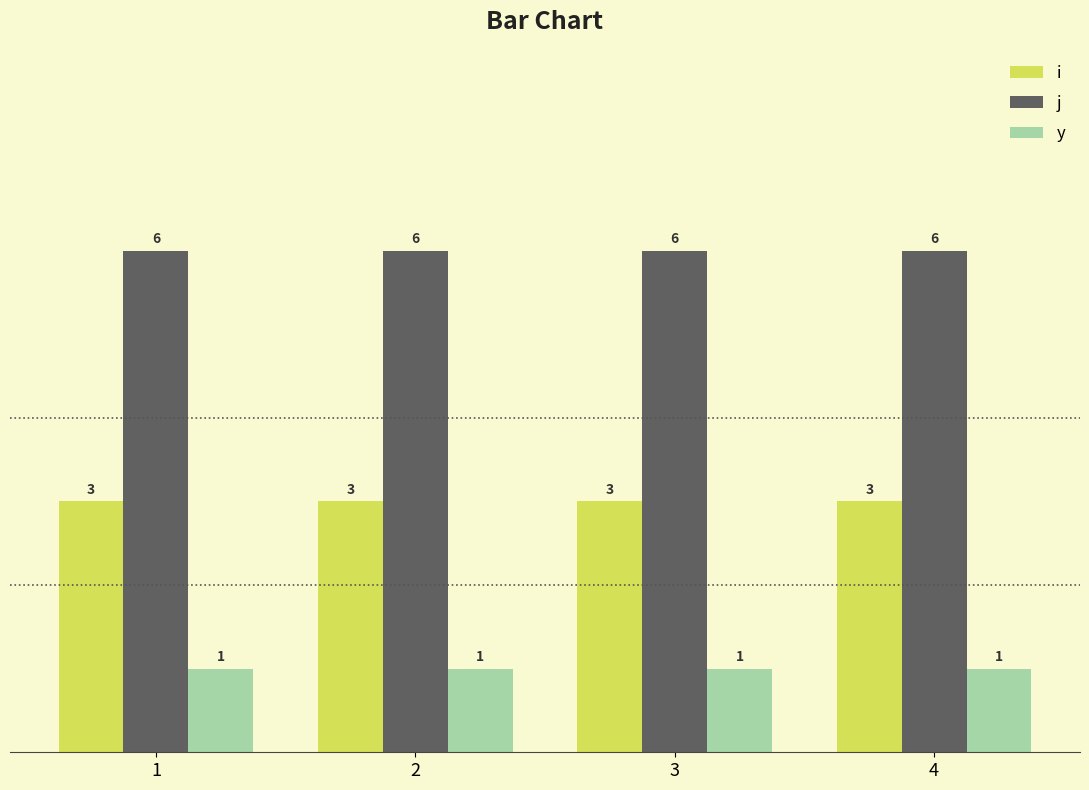

Which series has the largest total across all categories?

j